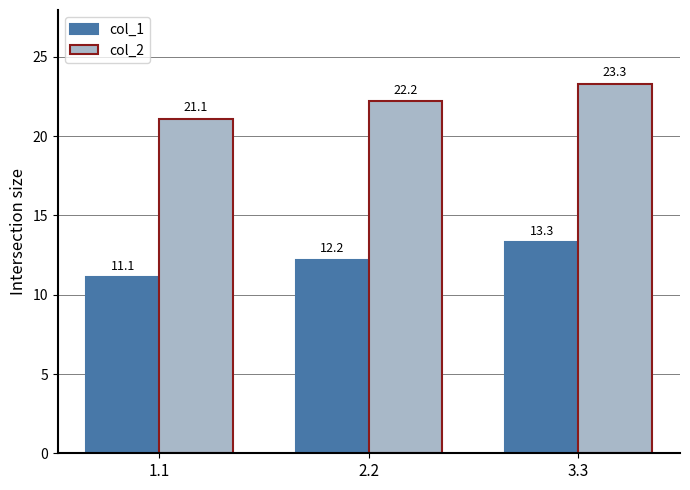

Does the chart contain any negative values?

No